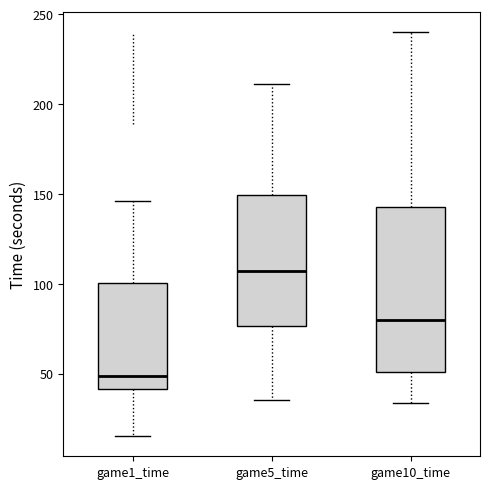

Reading left to right, read every box against the y-axis: the position of its median line, the range the box covers, and the ends of its whiskers. The values are not printed on the chart, so give them approximately, as read against the axis.

game1_time: median 50, box 40 to 100, whiskers 15 to 145
game5_time: median 105, box 75 to 150, whiskers 35 to 210
game10_time: median 80, box 50 to 145, whiskers 35 to 240